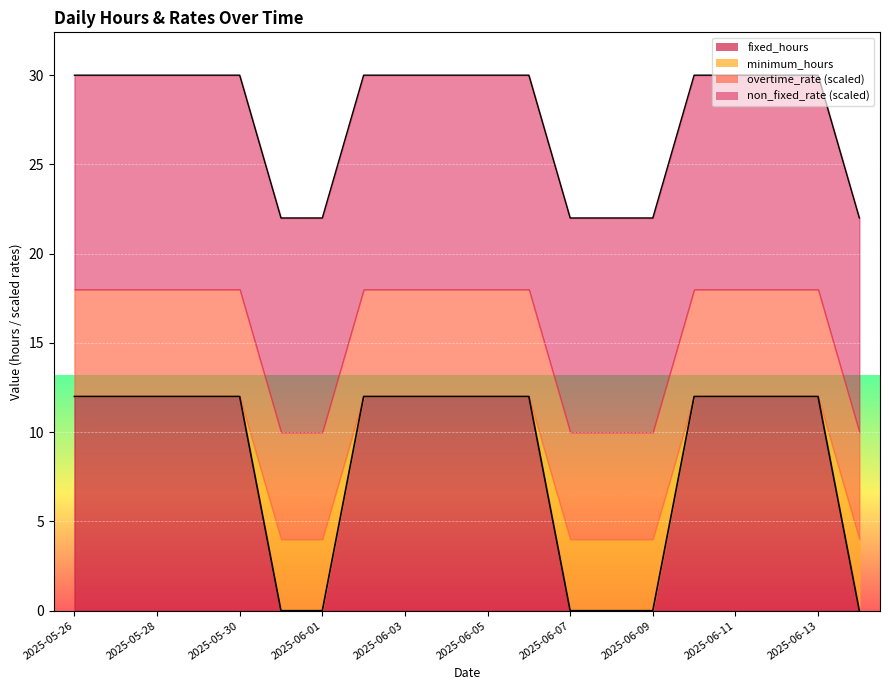

Count the fixed_hours values in the range 0 to 12.

20